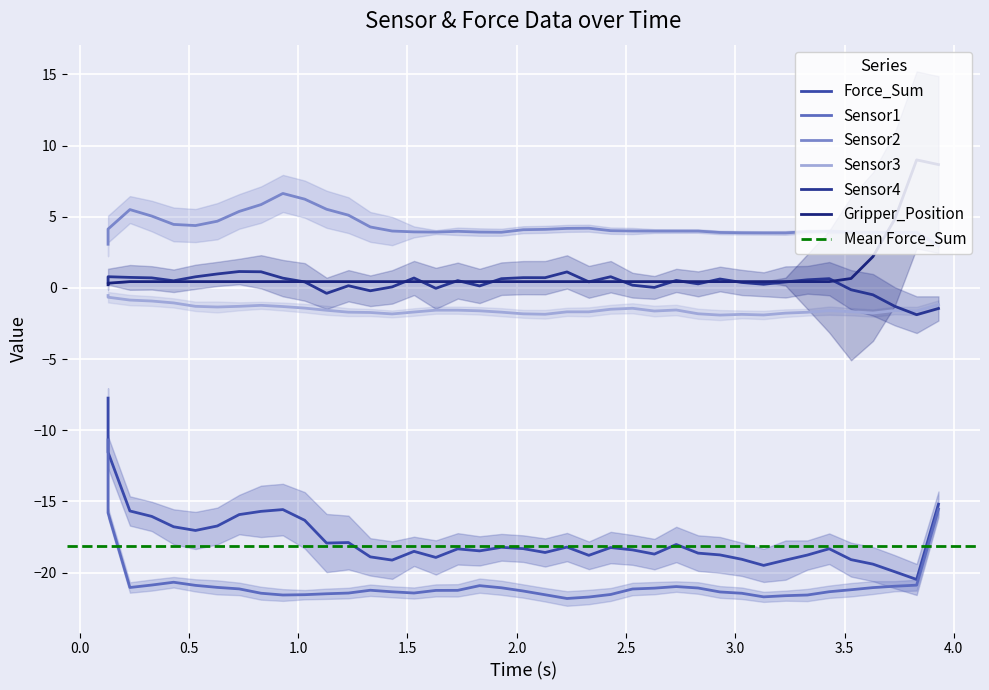

Which series has the largest total across all categories?

Sensor2